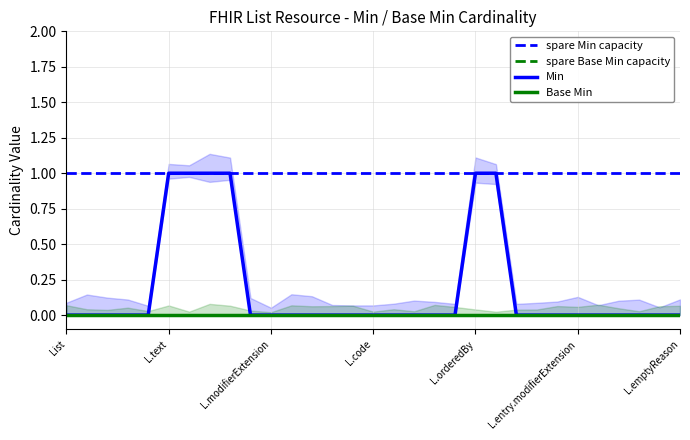

What is the difference between the second highest and second lowest values?

1